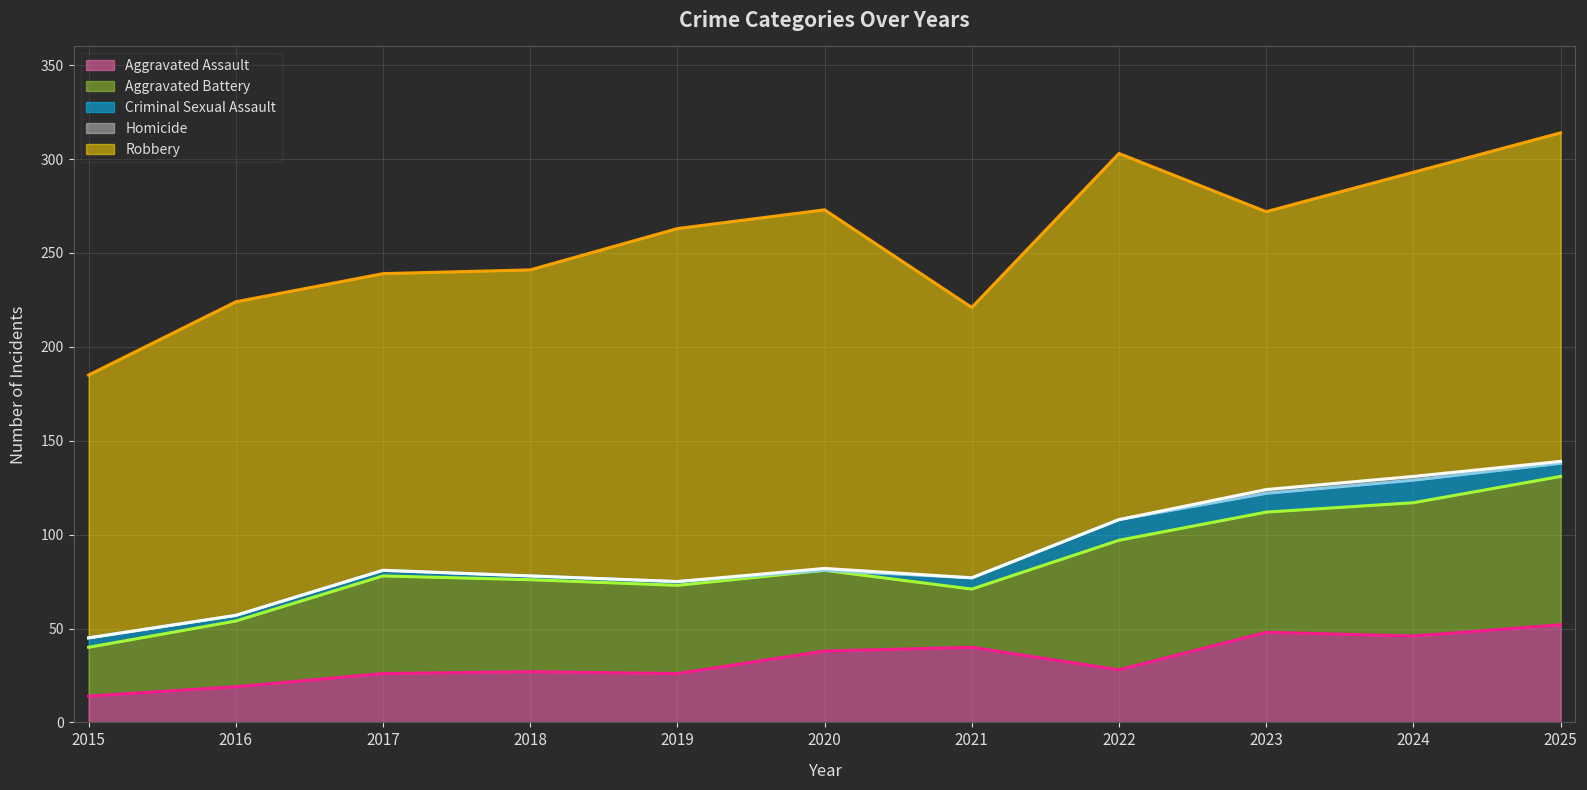

True or false: Aggravated Battery has more than 0 interior local peaks.

True